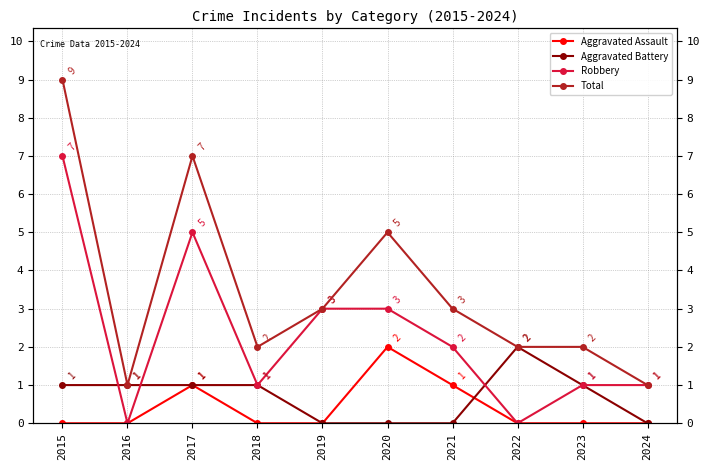

At which category does the chart reach its minimum across all series?

2015